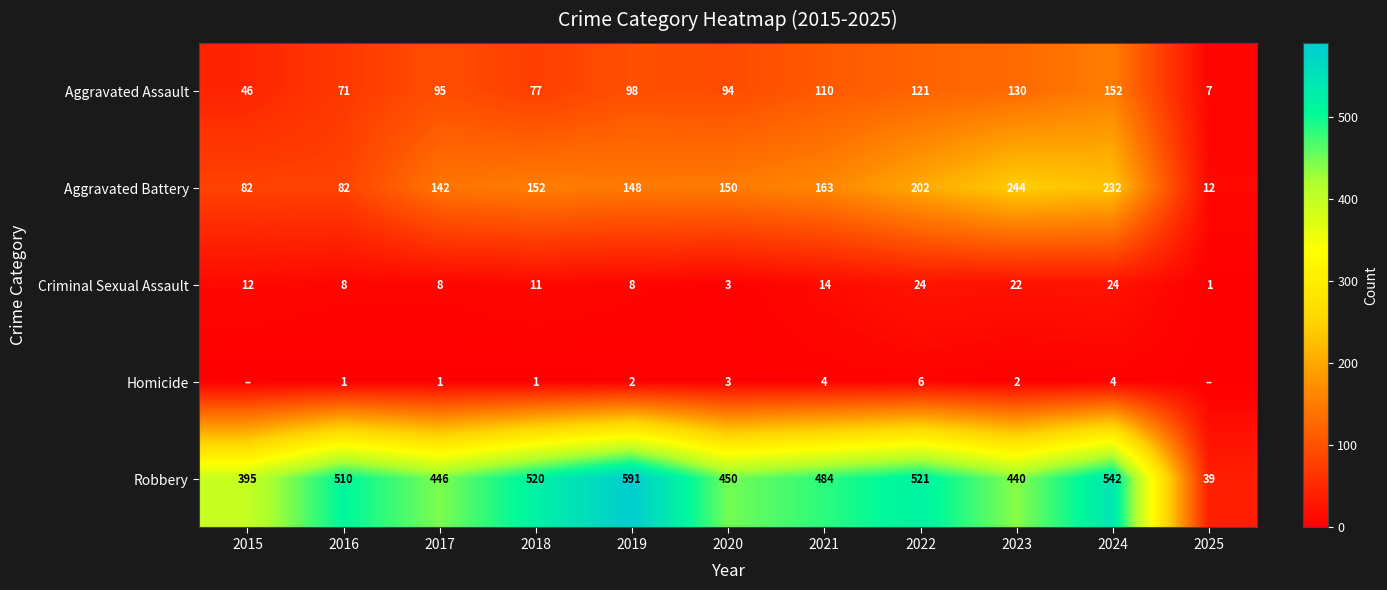

The Robbery series shows 611 at 2015. True or false?

False